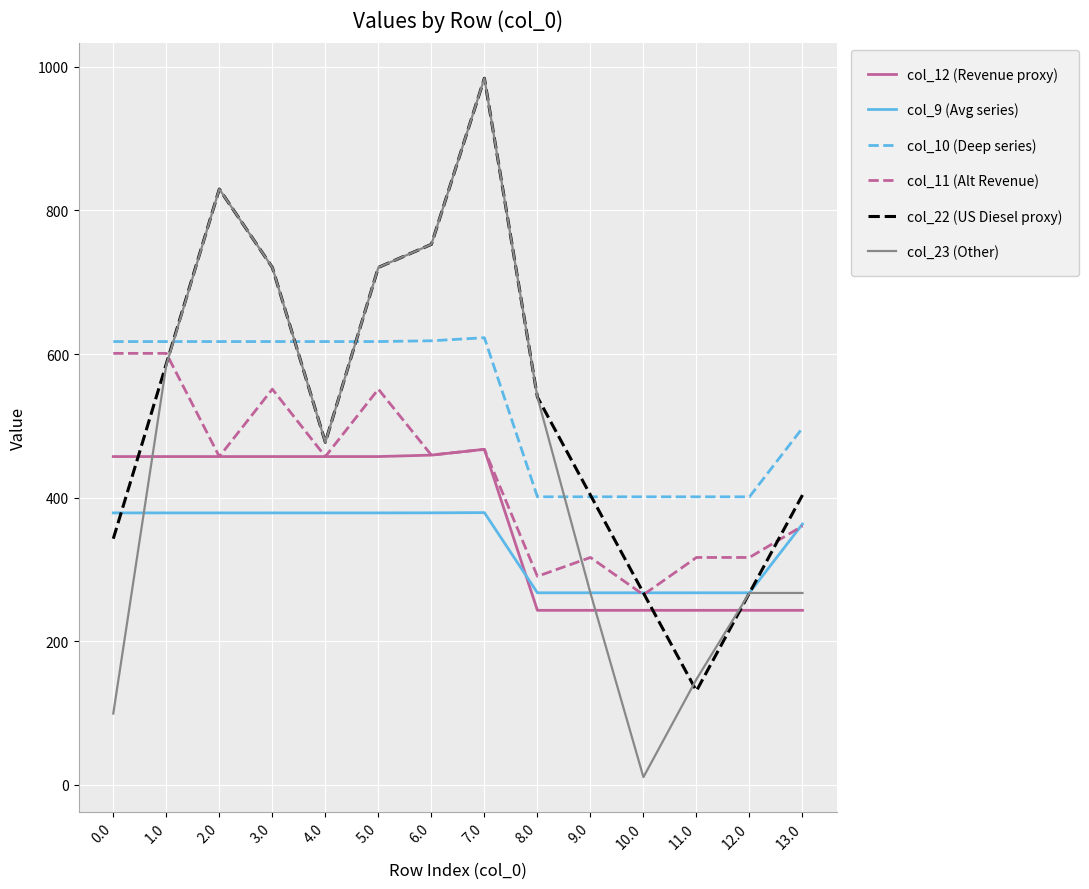

What position from the right is 8.0?

6